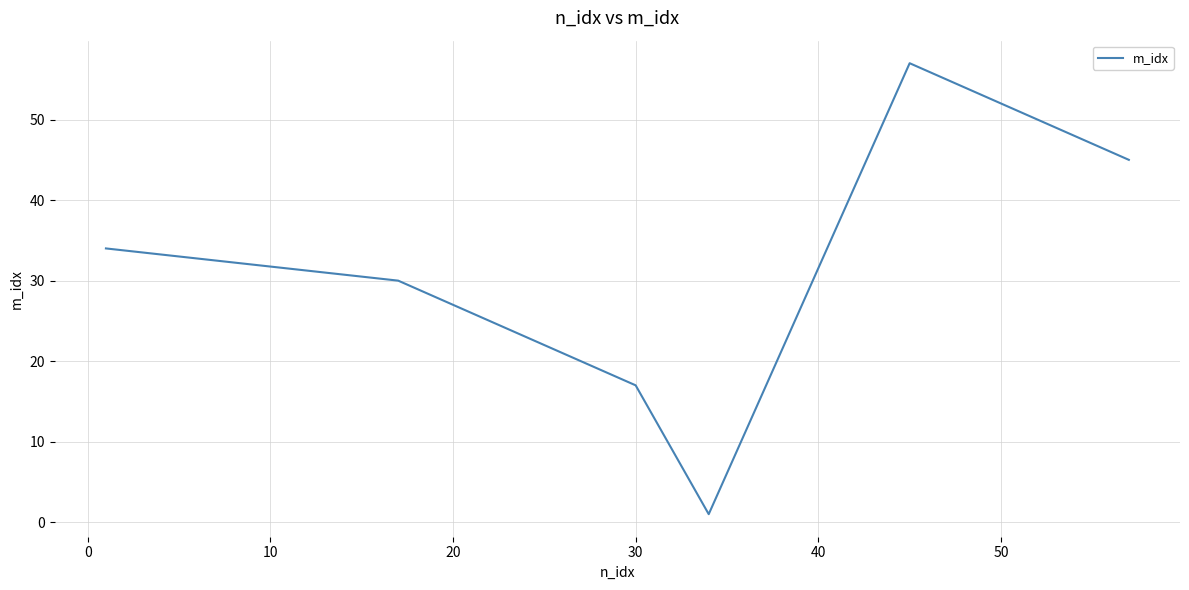

How many interior local peaks (higher than both neighbors) does the data have?

1